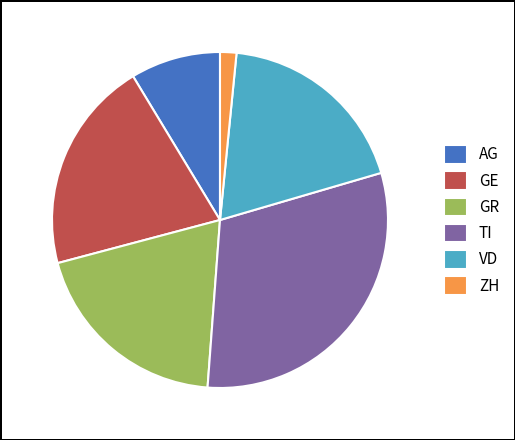

Is there any slice that represents more than half of the pie?

No